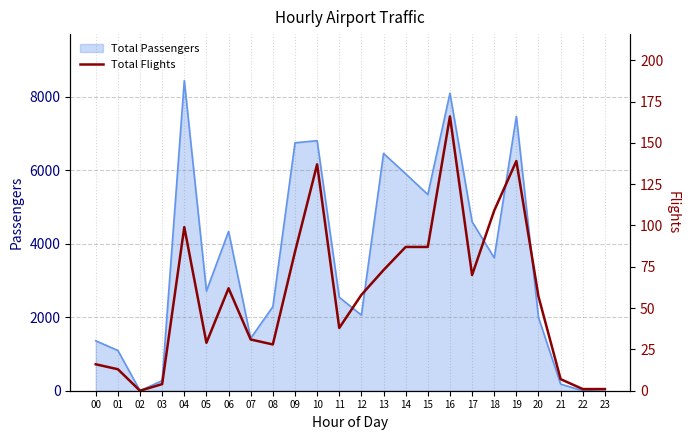

What is the sum of all values?

1396